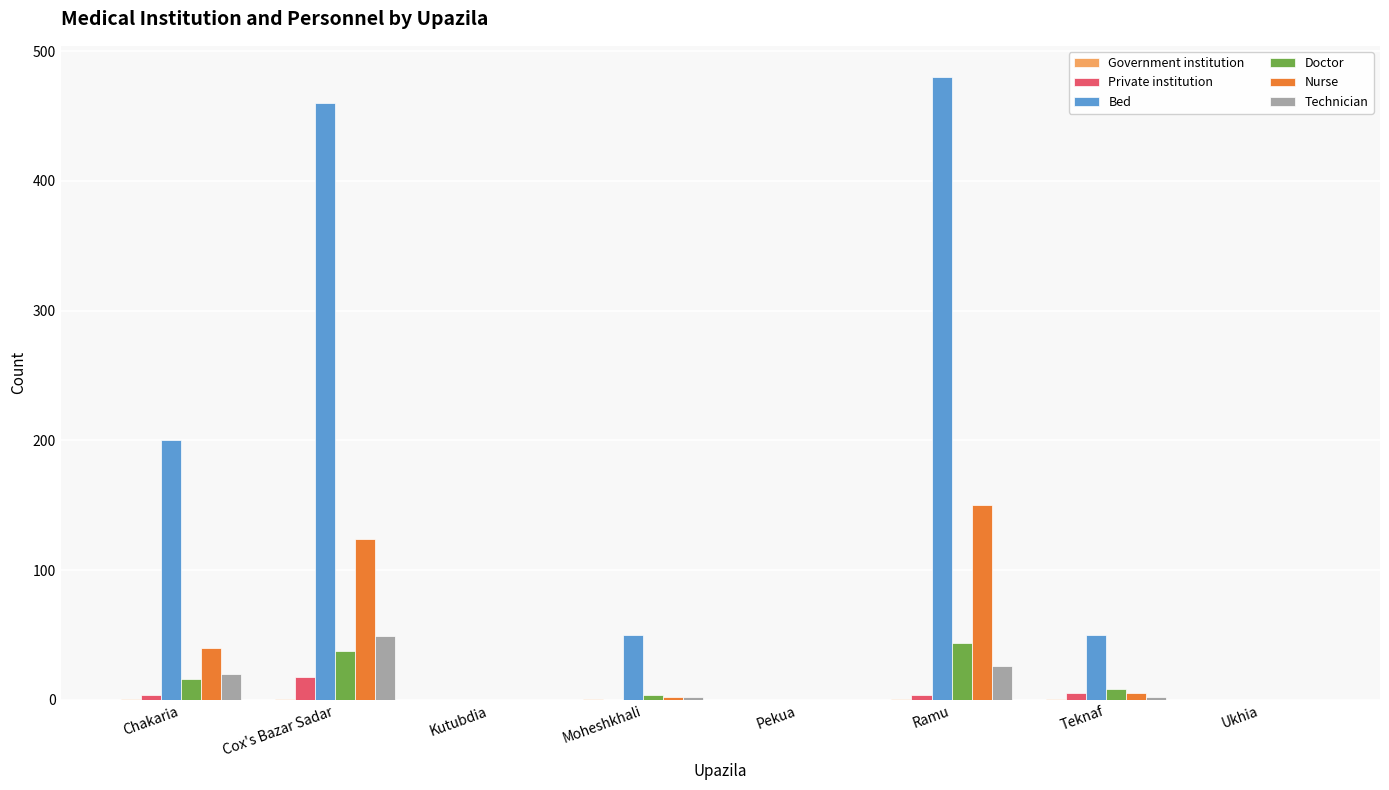

Which series changed the most between Cox's Bazar Sadar and Teknaf?

Bed